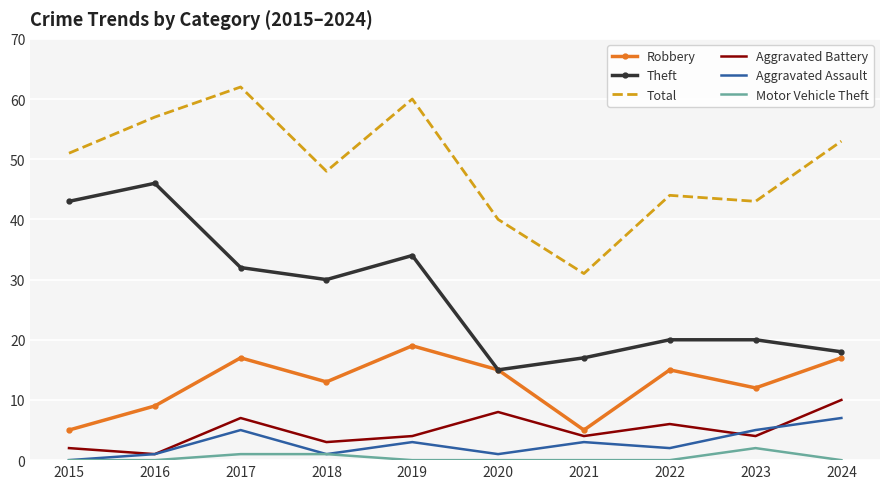

What is the maximum value for Aggravated Battery?

10